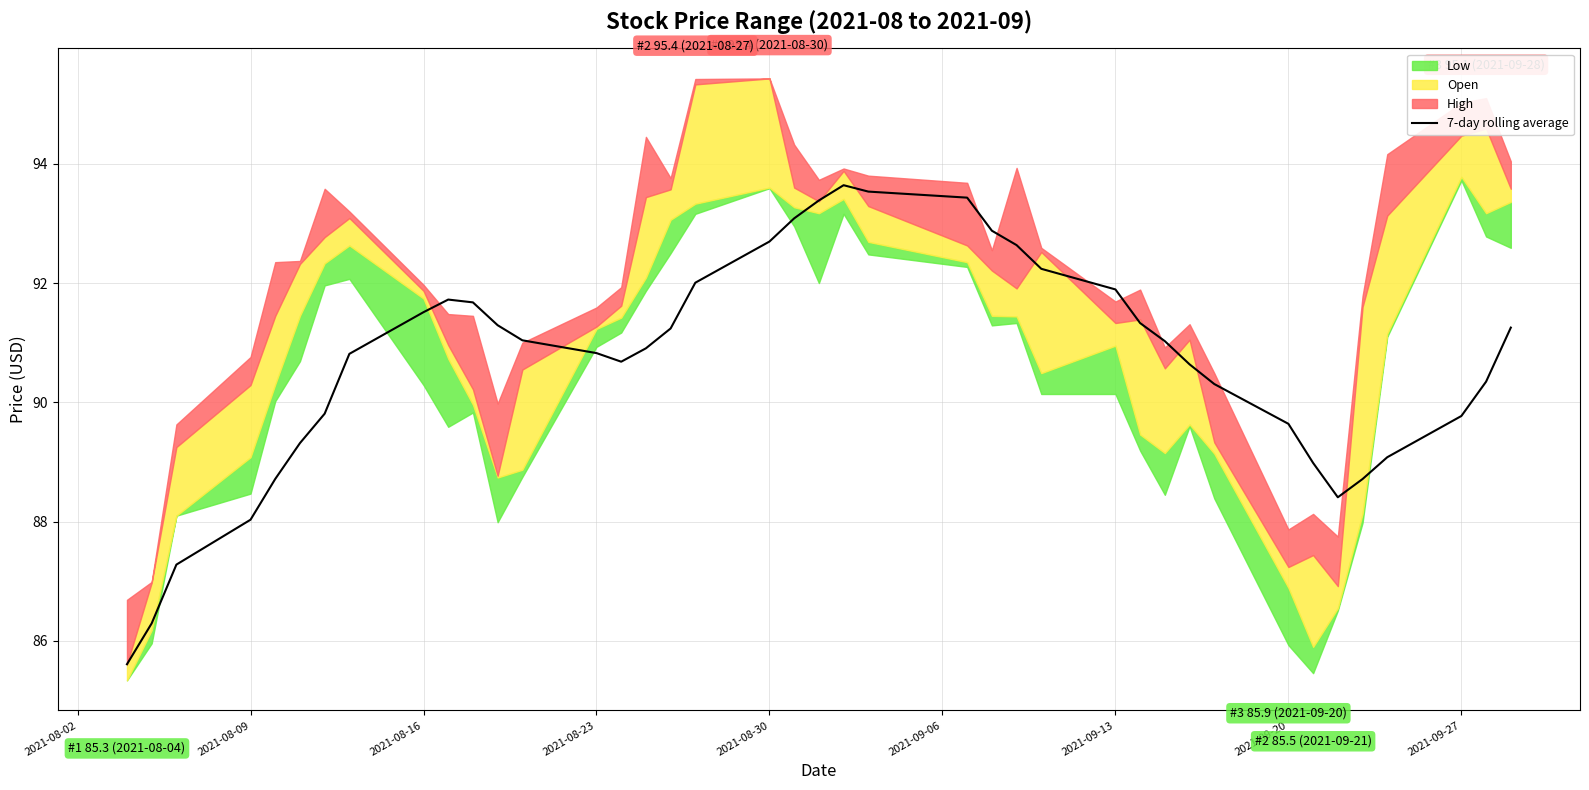

What is the sum of all values?

3627.7